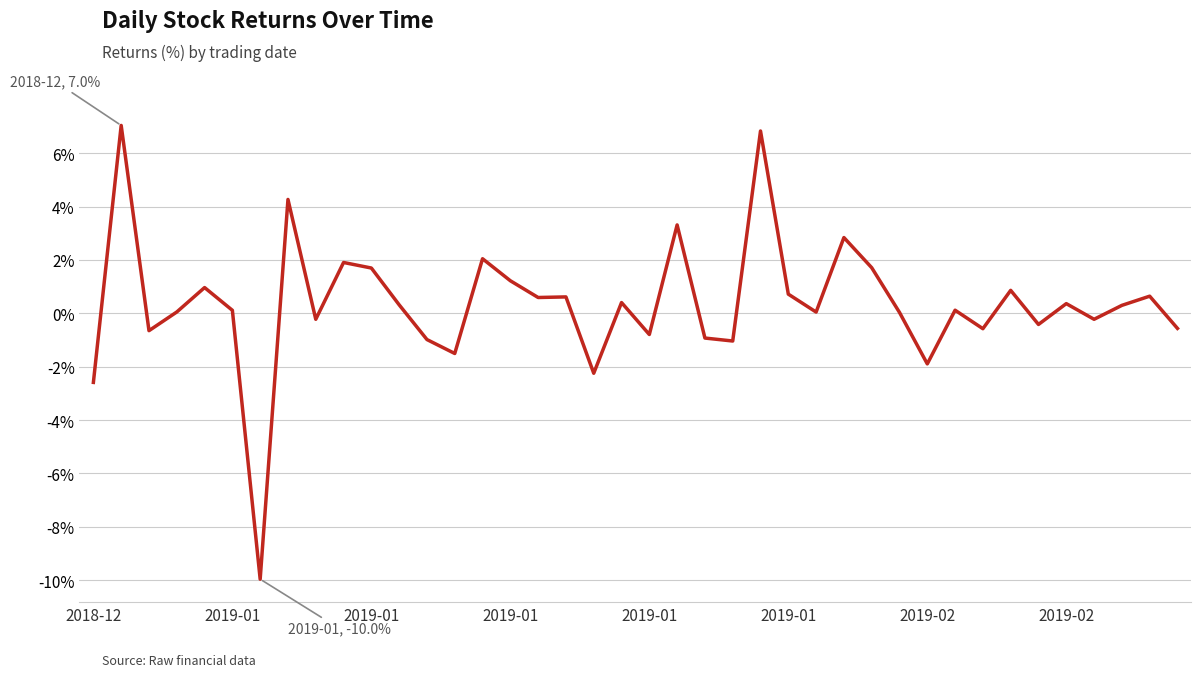

What is the smallest value displayed?

-10.0